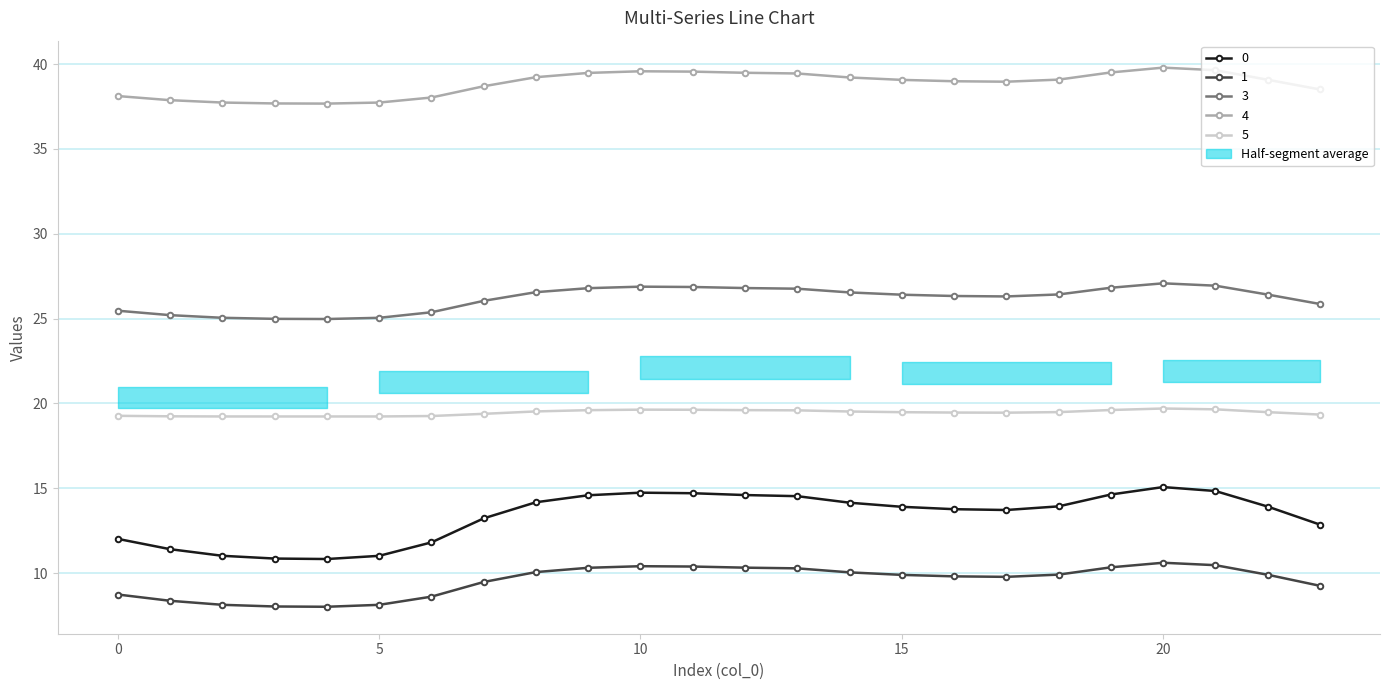

At which label is 3 closest to 26?

7